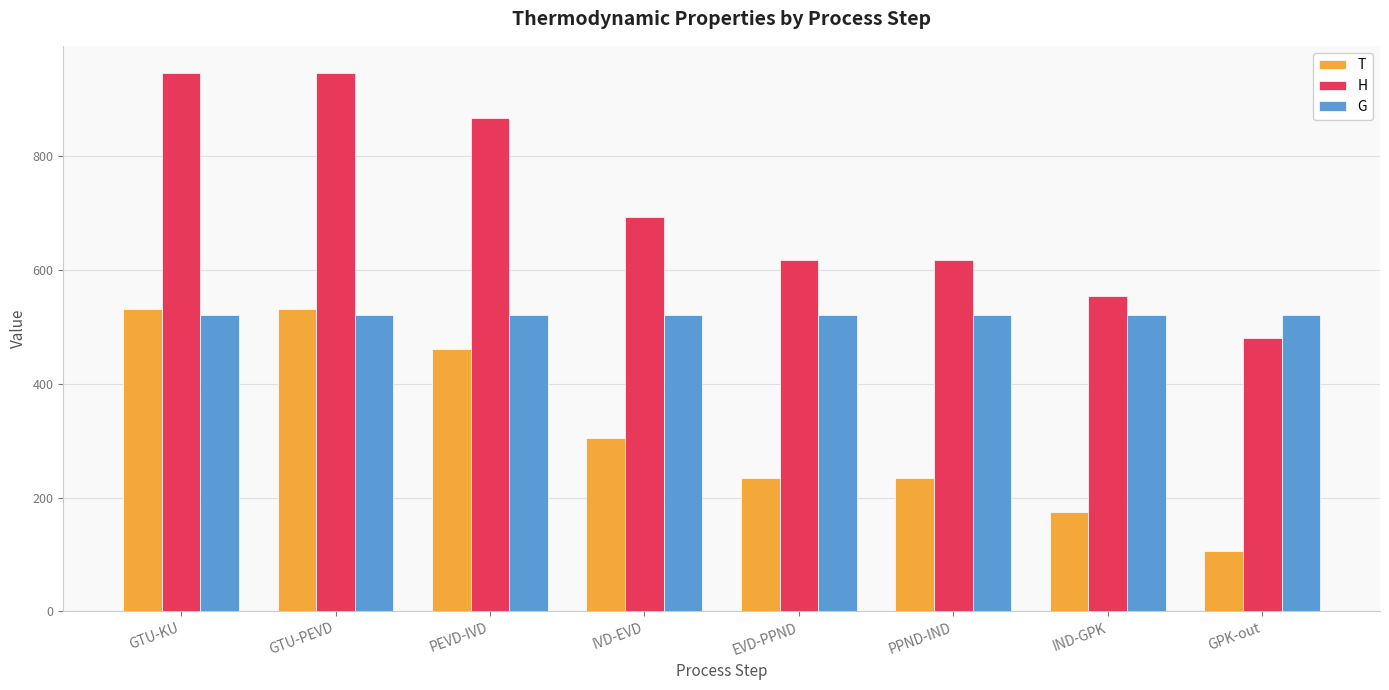

True or false: T has a value of 530.5 at GTU-PEVD.

True